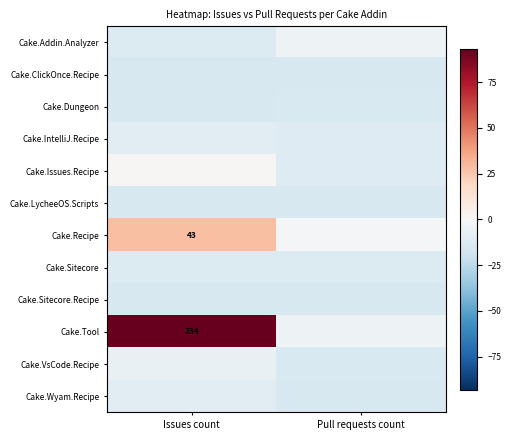

What is the minimum value for Cake.Addin.Analyzer?

-12.9